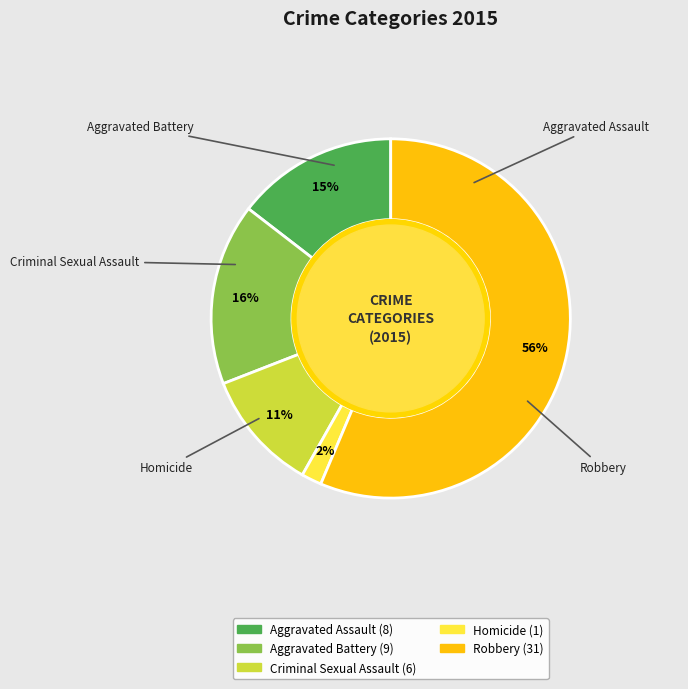

Combined, do Homicide and Robbery account for over 50%?

Yes